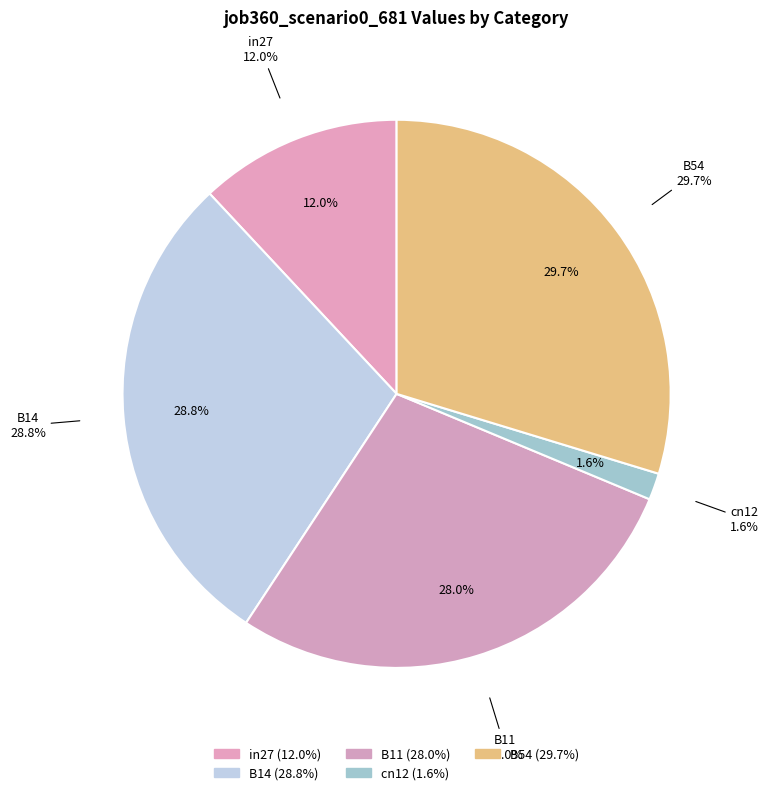

Which slice is the largest?

B54